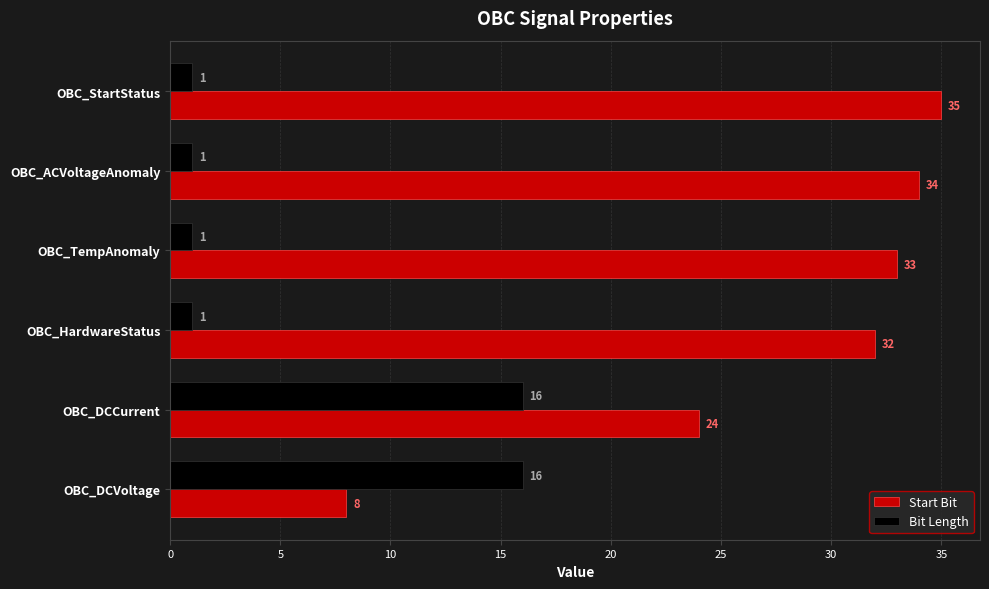

What is the average value of the Bit Length series?

6